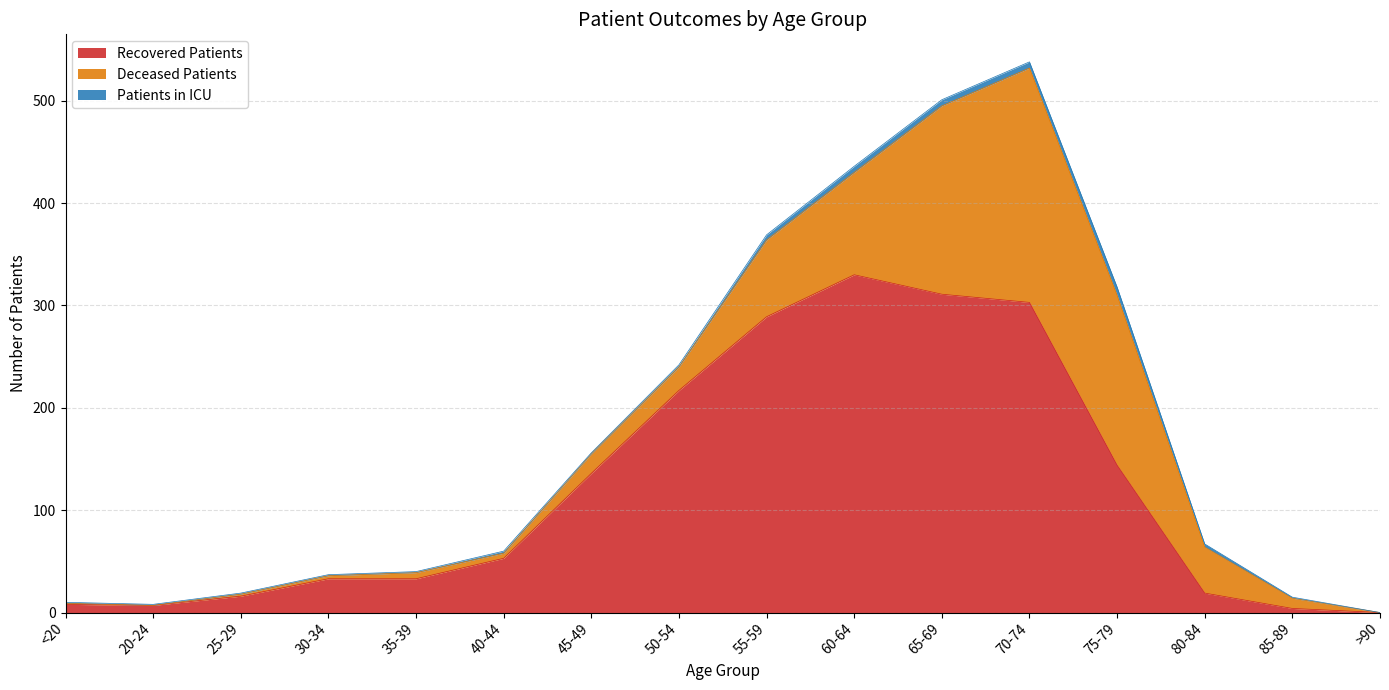

How many interior local valleys does the Recovered Patients series have?

1